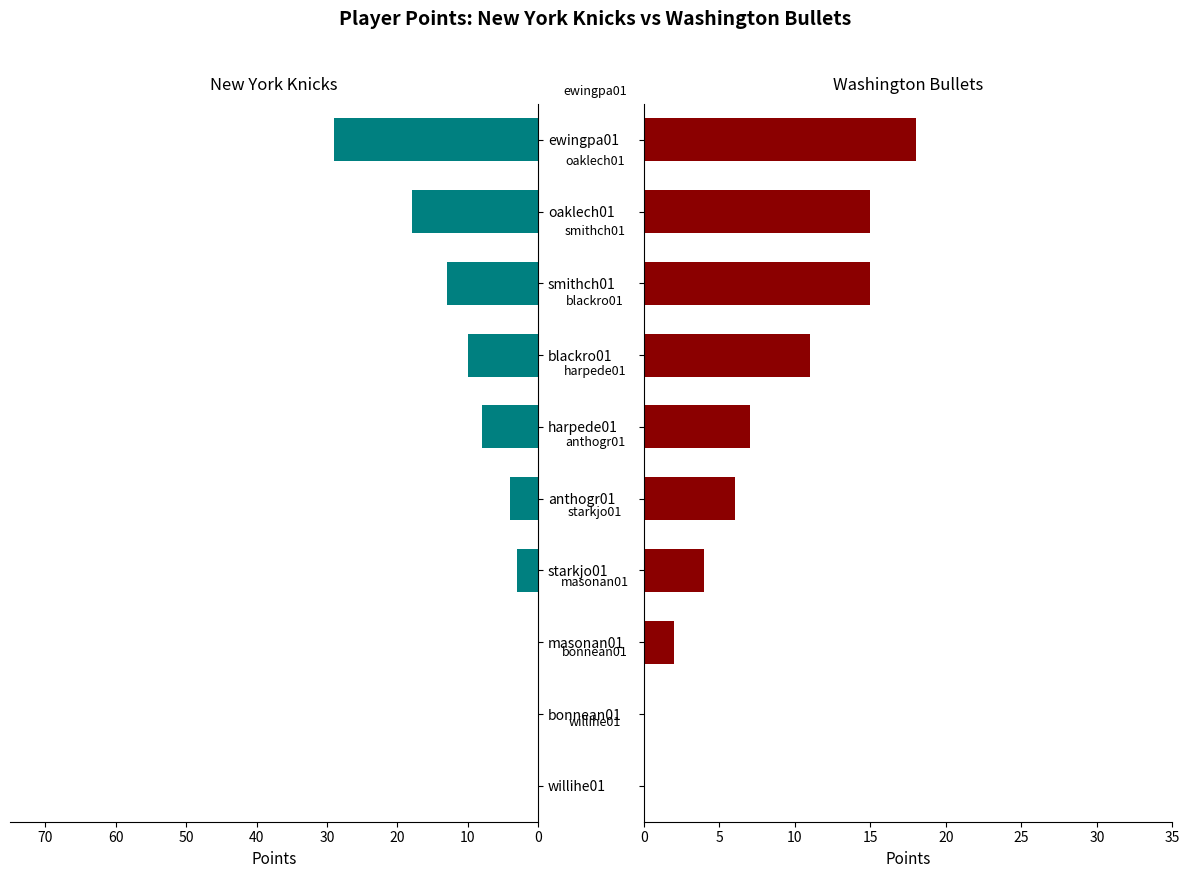

Which series changed the most between blackro01 and willihe01?

Washington Bullets